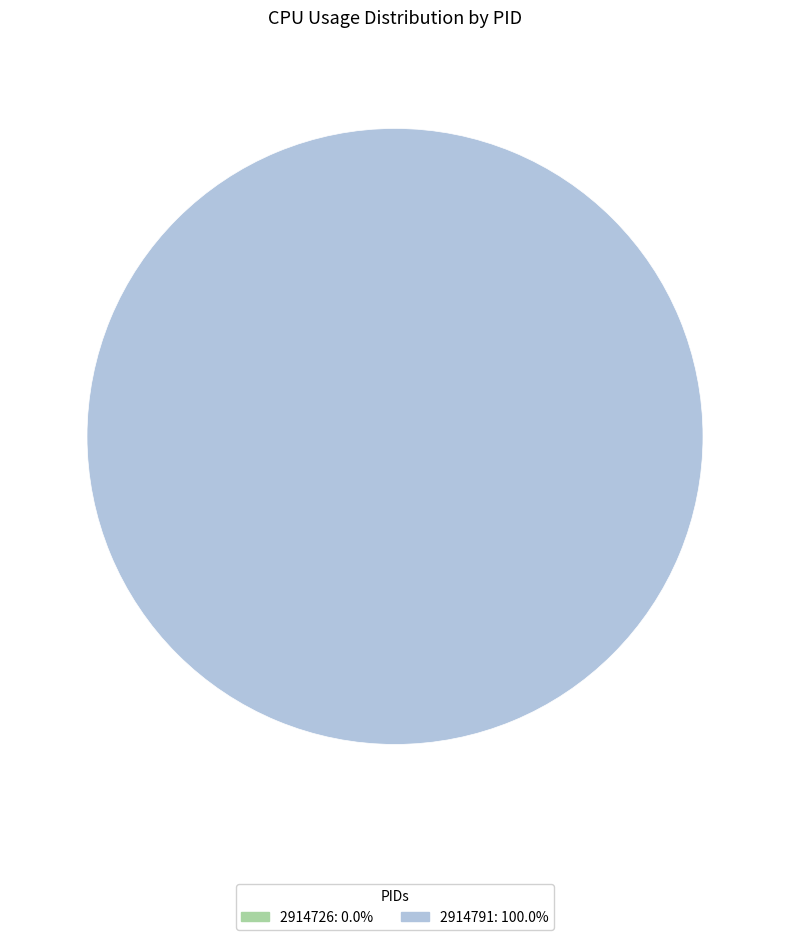

How many segments does this pie chart have?

2